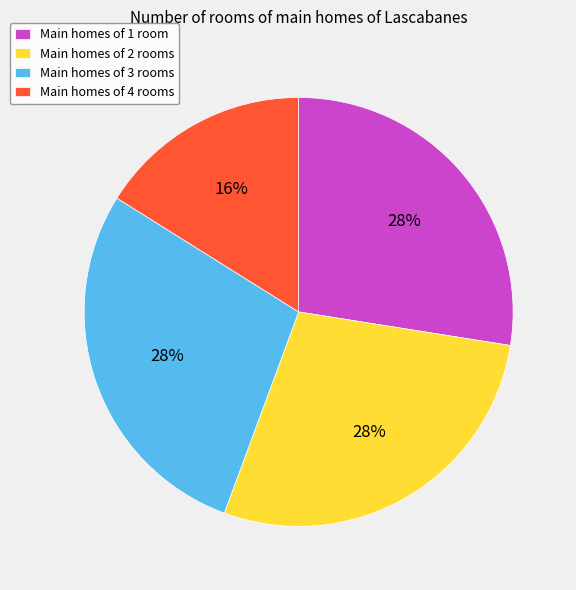

Does Main homes of 1 room represent more than half of the total?

No